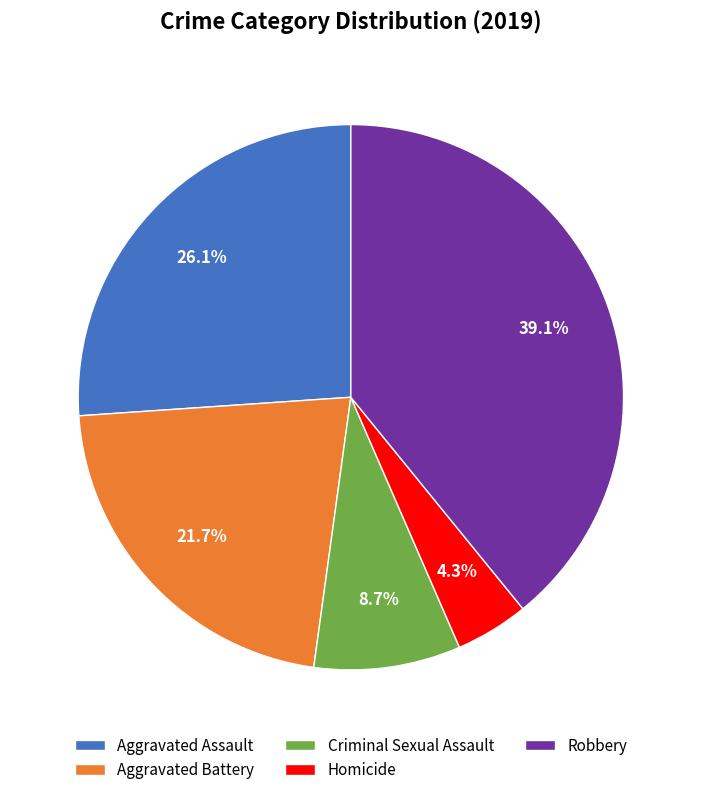

To the nearest percent, what portion does Homicide represent?

4%